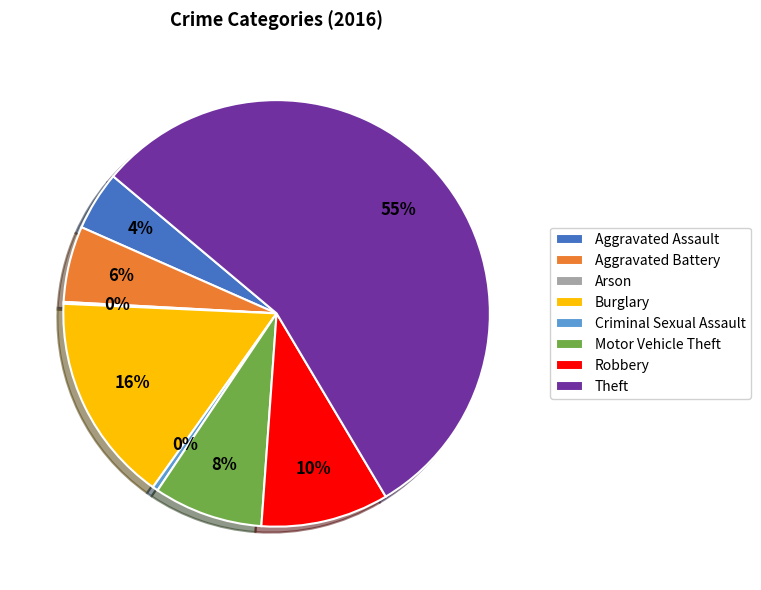

Is it true that Burglary is 16% of the pie?

True